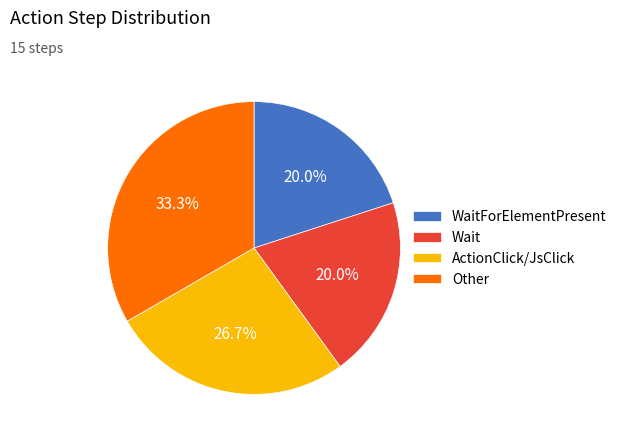

To the nearest percent, what percentage of the pie is WaitForElementPresent?

20%